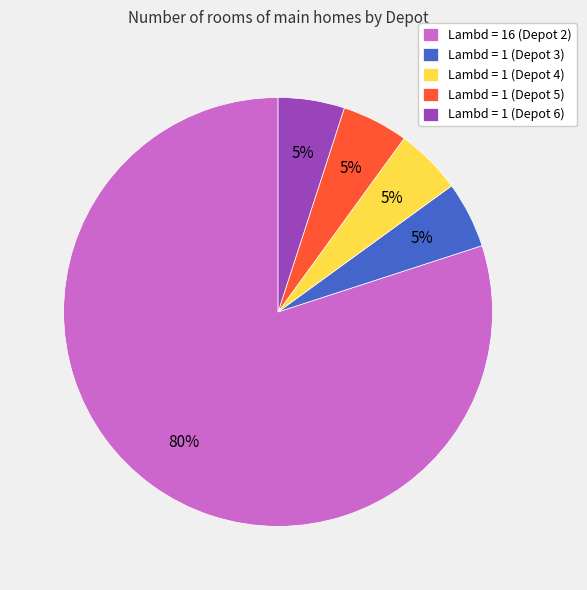

Between Lambd = 1 (Depot 5) and Lambd = 16 (Depot 2), which is larger?

Lambd = 16 (Depot 2)